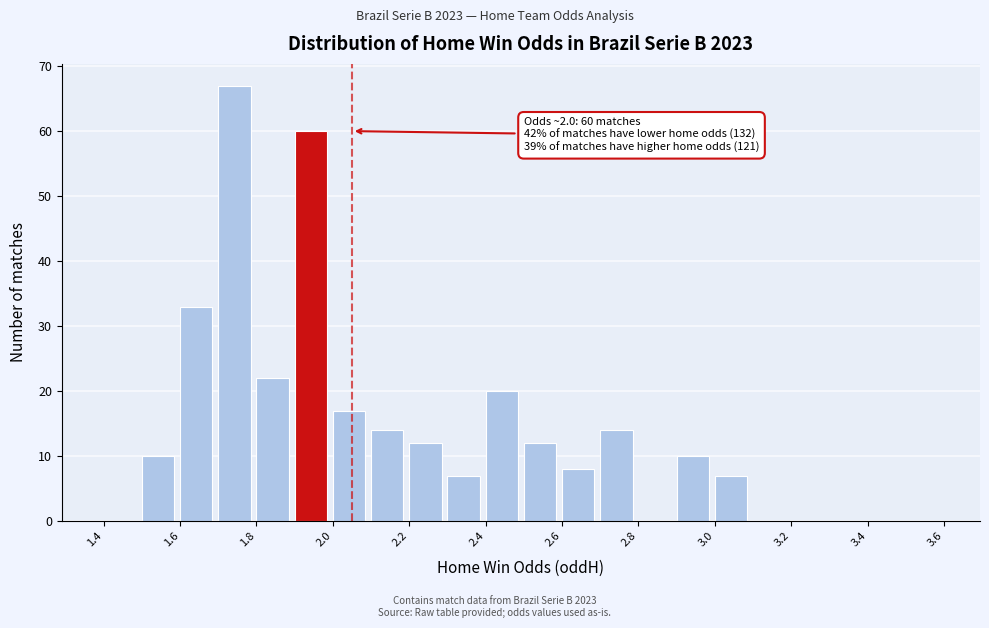

Which range on the x-axis has the tallest bar?

1.7 to 1.8